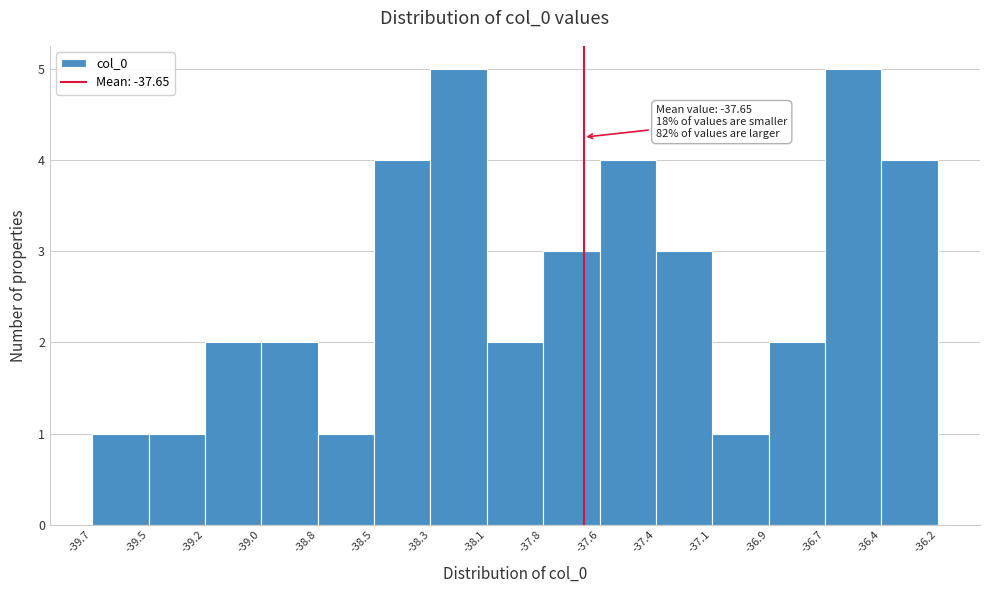

Reading left to right, what are all the values shown in this chart?

-39.7=1	-39.5=1	-39.2=2	-39.0=2	-38.8=1	-38.5=4	-38.3=5	-38.1=2	-37.8=3	-37.6=4	-37.4=3	-37.1=1	-36.9=2	-36.7=5	-36.4=4